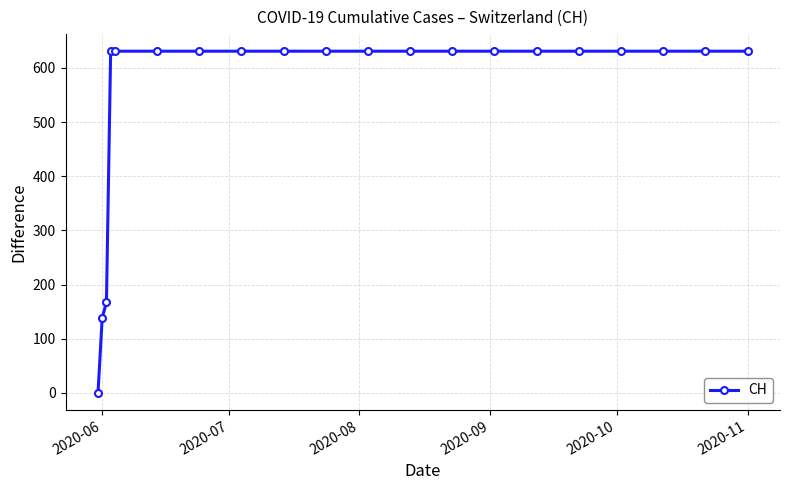

What is the average value?

552